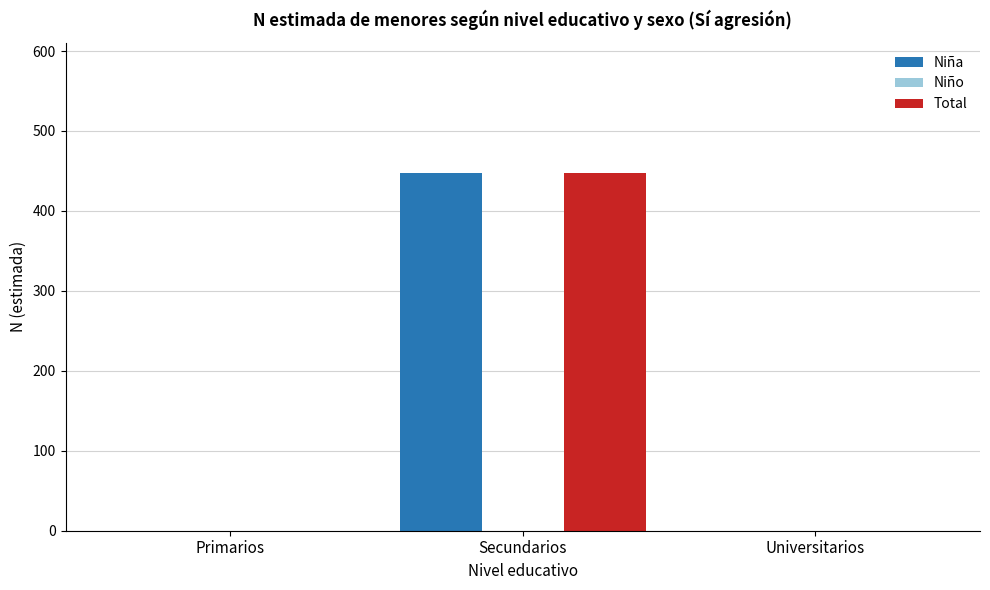

Is it true that Niña equals 448 at Secundarios?

True